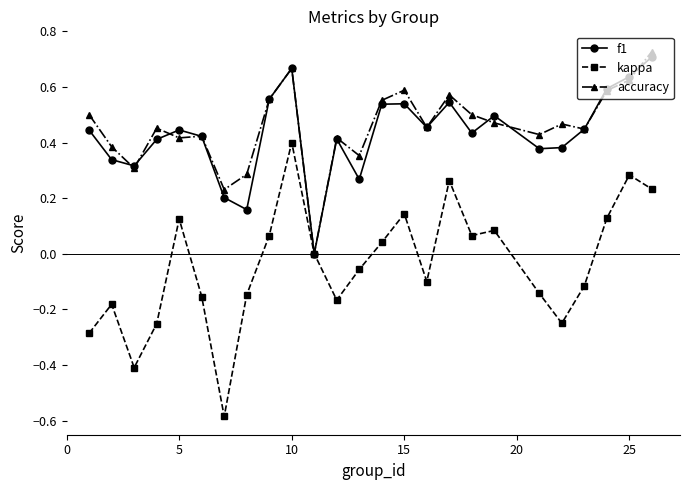

True or false: accuracy has more than 2 points higher than both neighbors.

True